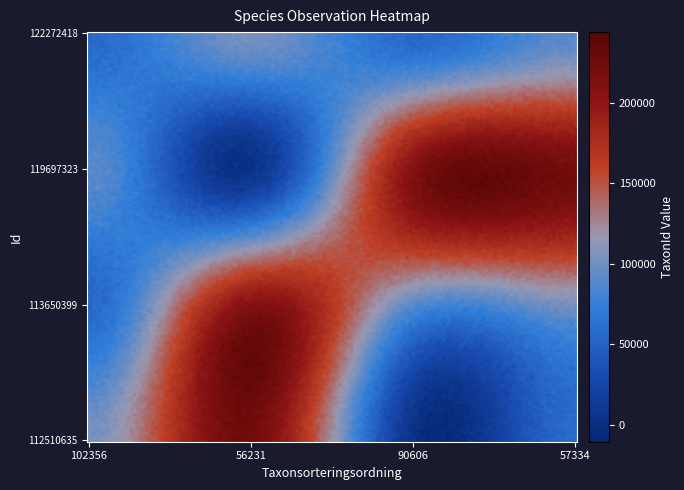

Reading right to left, list all the values displayed in this chart.

112510635: 57334	3215	222412	102356
113650399: 102621	90606	208255	56231
119697323: 222412	208255	3215	90606
122272418: 90606	56231	102621	57334